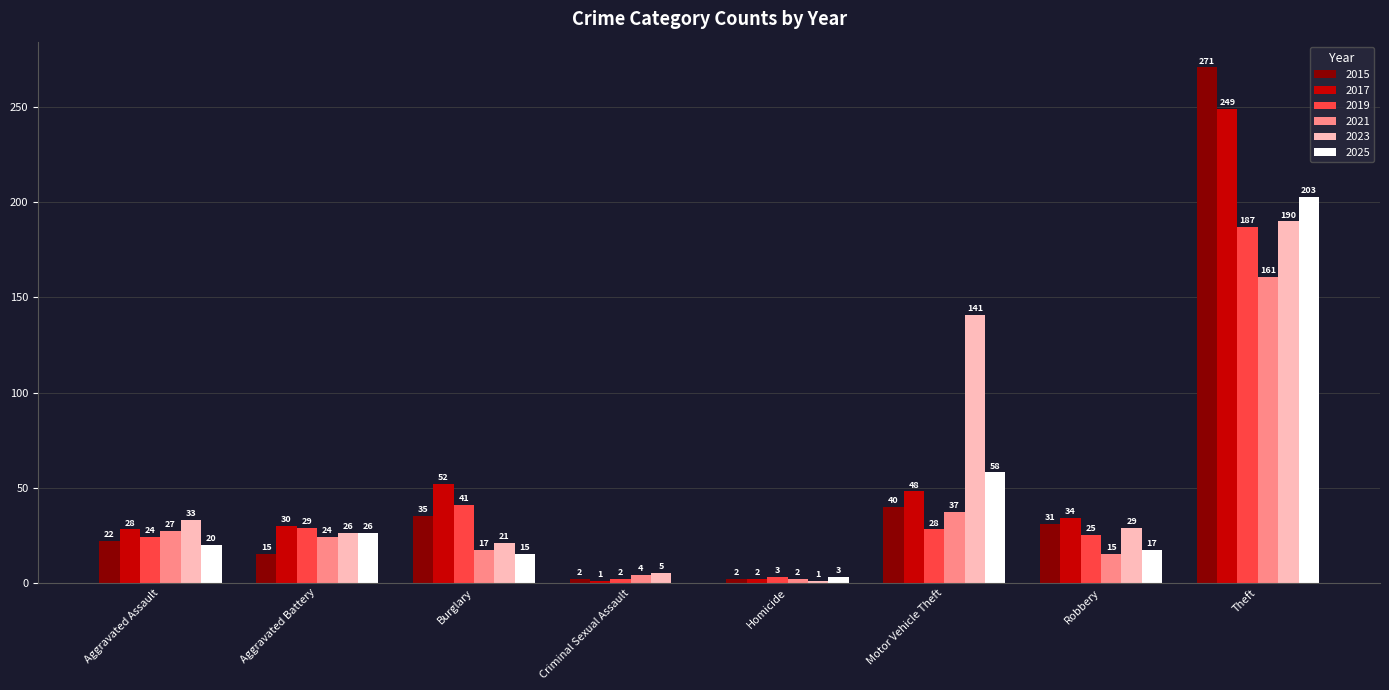

Which label corresponds to the largest value in the chart?

Theft